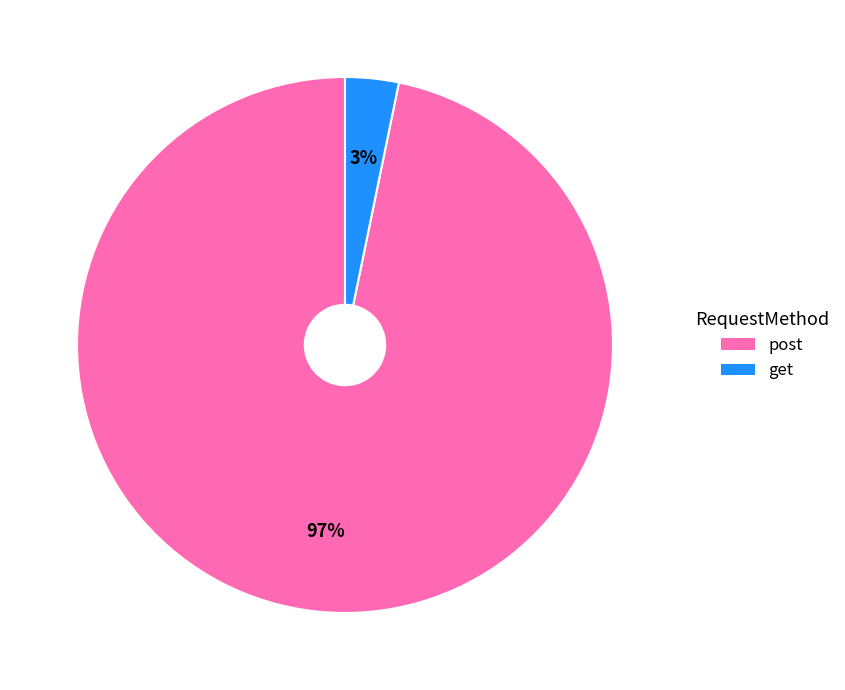

Is the sum of post and get greater than half?

Yes